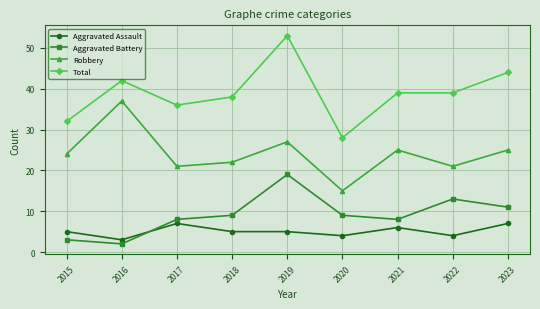

How many lines are shown in the chart?

4